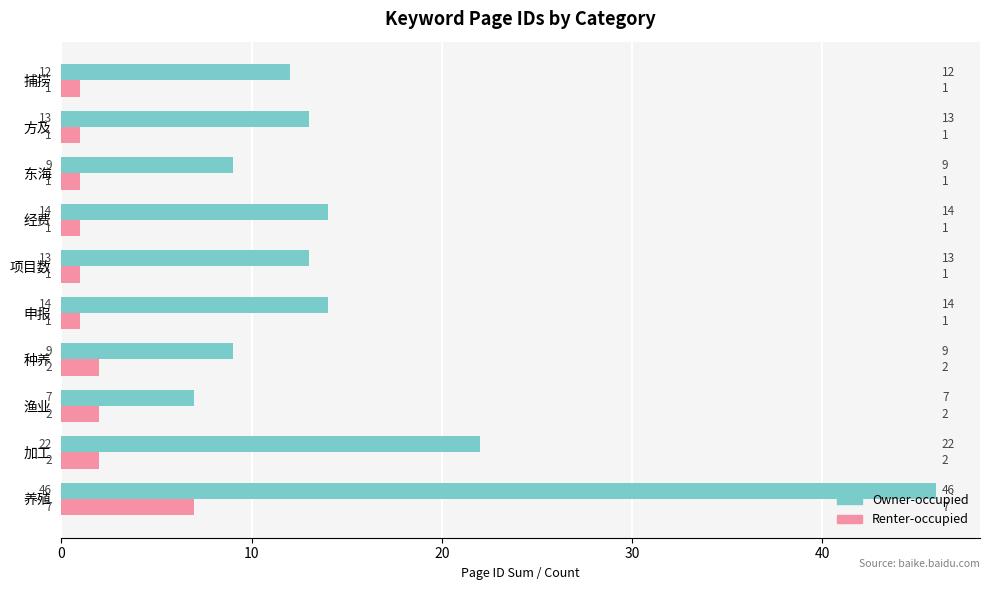

List the series in order of their peak value, highest first.

Owner-occupied, Renter-occupied